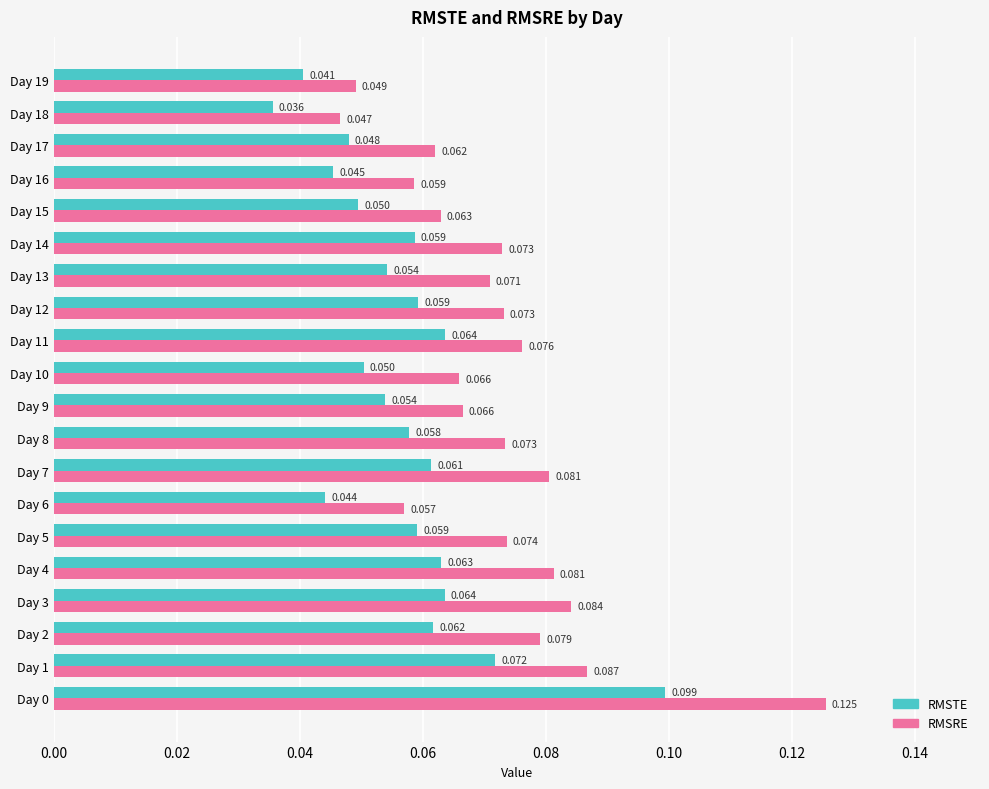

Which series has the largest total across all categories?

RMSRE